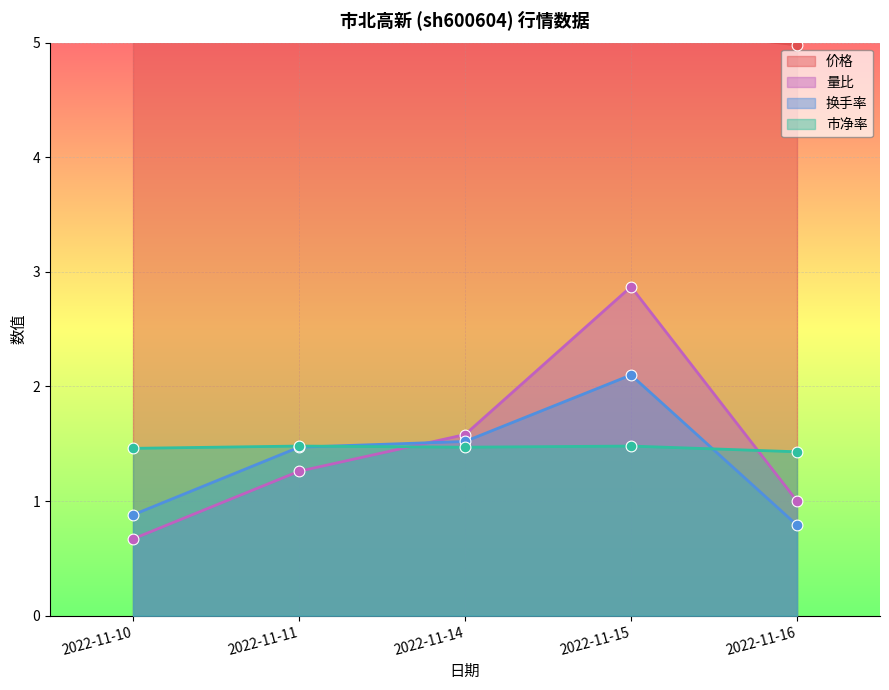

Which series contains the highest Y value?

价格